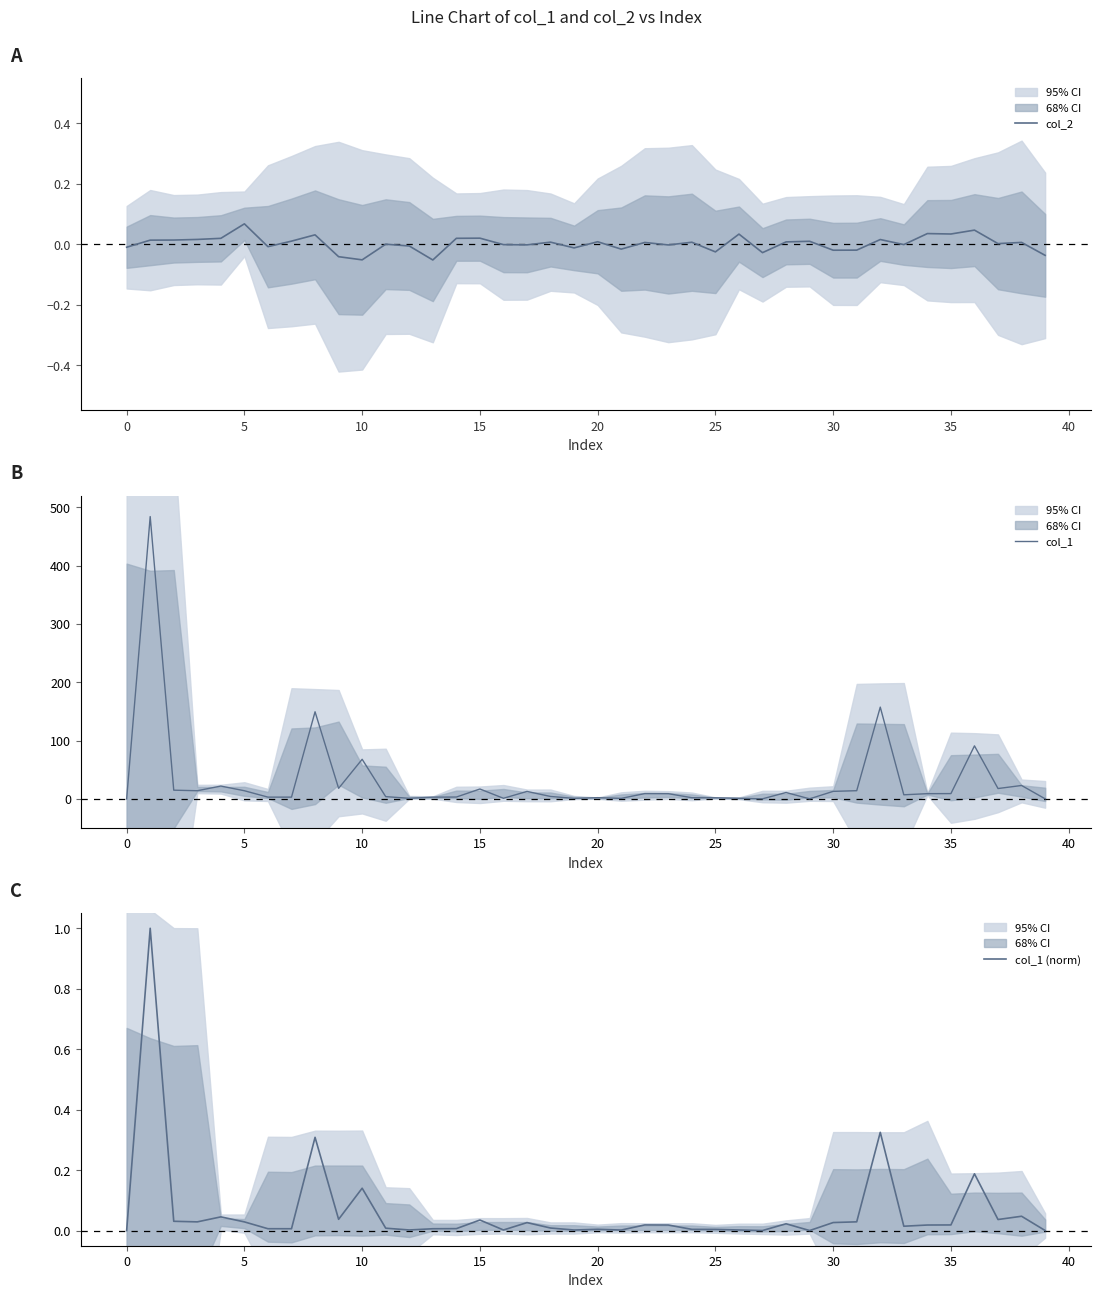

Rank the series by their maximum value, from highest to lowest.

col_1, col_1 (norm), col_2